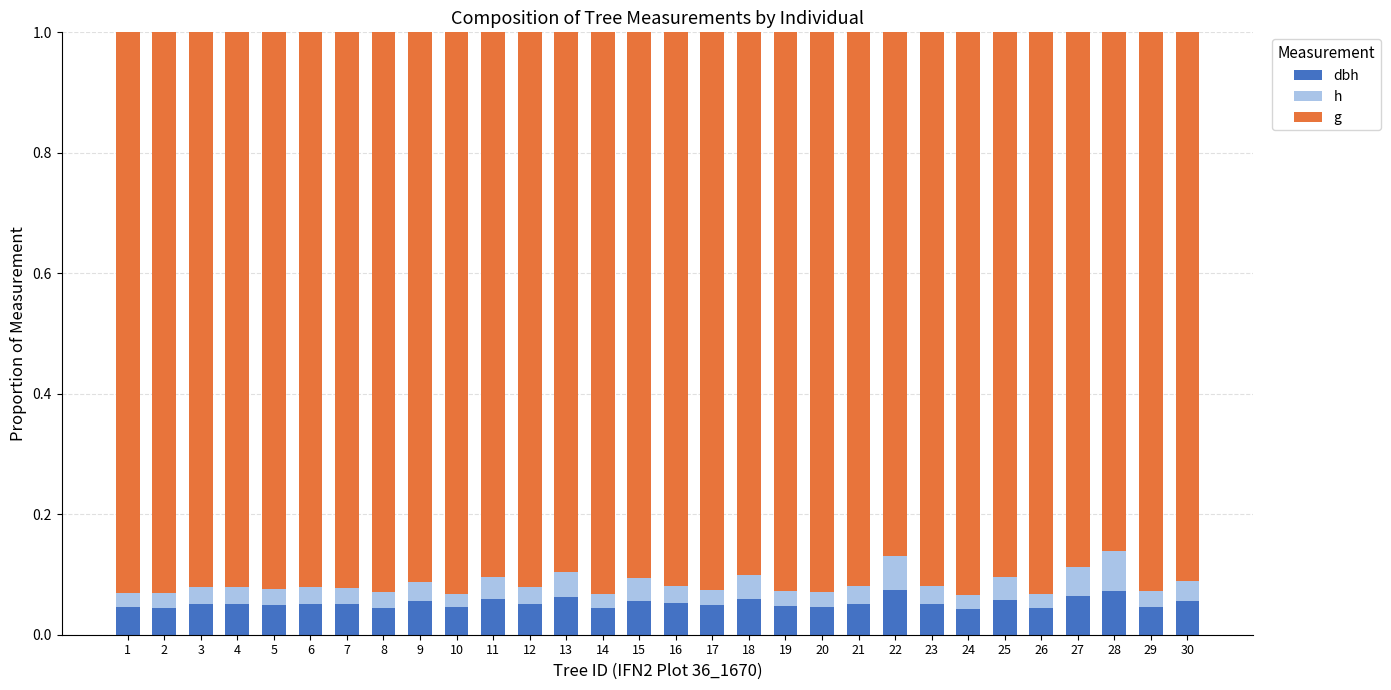

What is the total value across all series at 20?

1.0